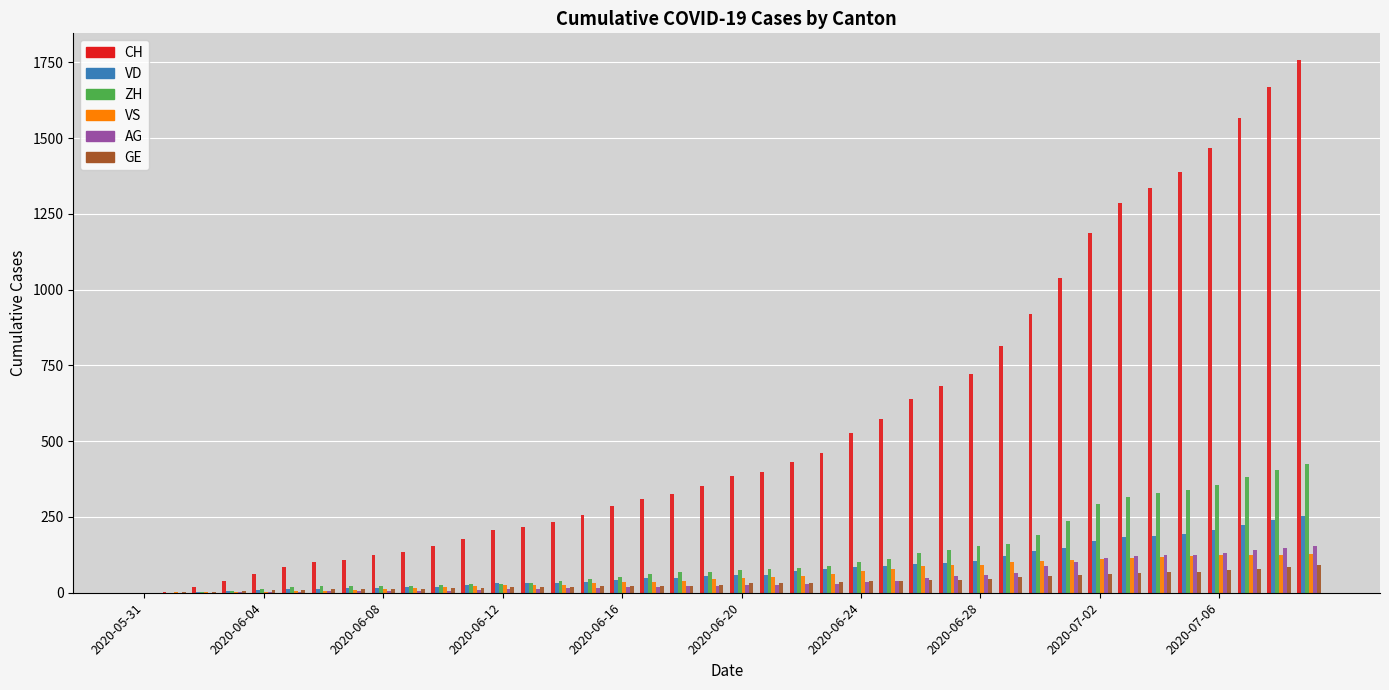

Which series has the largest range (max minus min)?

CH